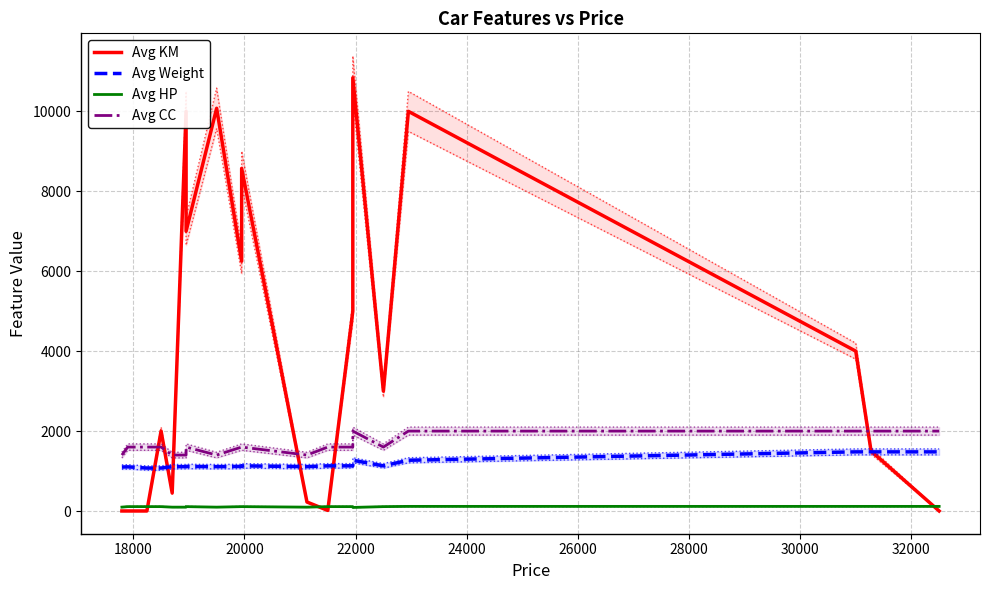

True or false: Avg KM and Avg Weight cross at least once.

True